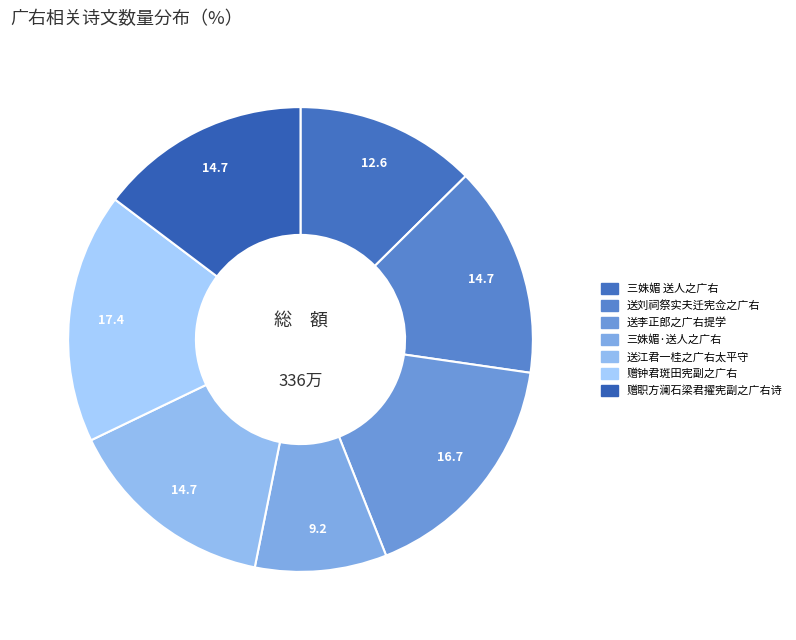

To the nearest percent, what is the difference between the 送李正郎之广右提学 and 赠职方澜石梁君擢宪副之广右诗 slice percentages?

2%